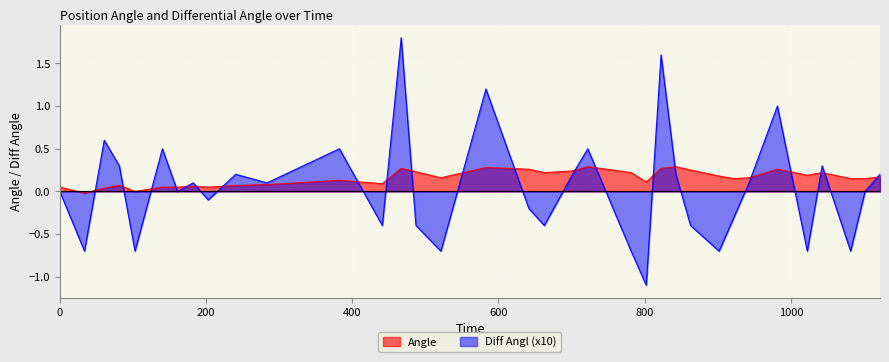

Does the chart display data point markers on the line(s)?

No